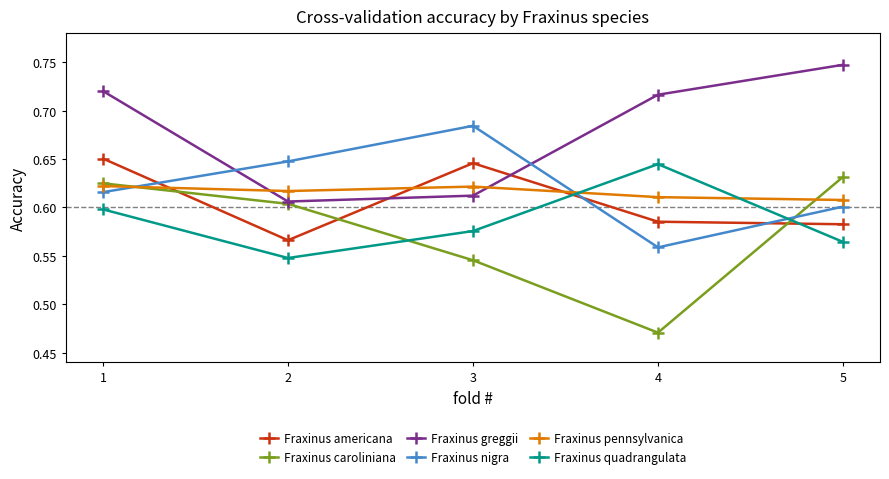

How many times do Fraxinus nigra and Fraxinus caroliniana cross each other?

2